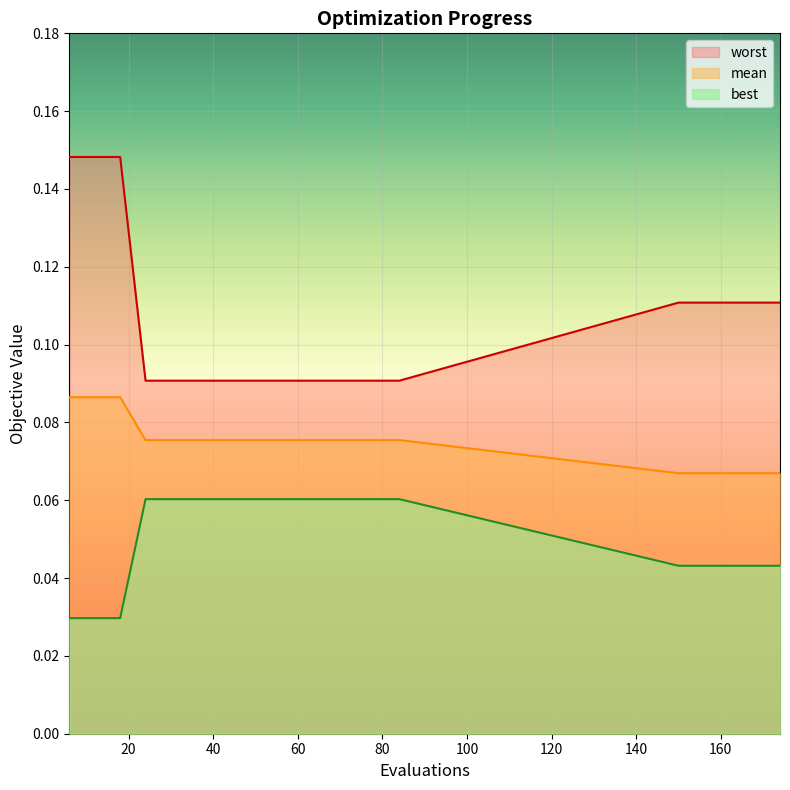

The mean series shows 0.1 at 162. True or false?

True